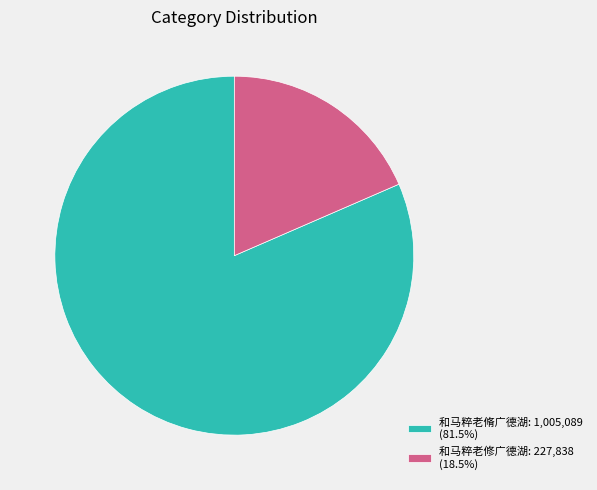

Is 和马粹老修广德湖: 227,838 (18.5%) the majority of the pie?

No